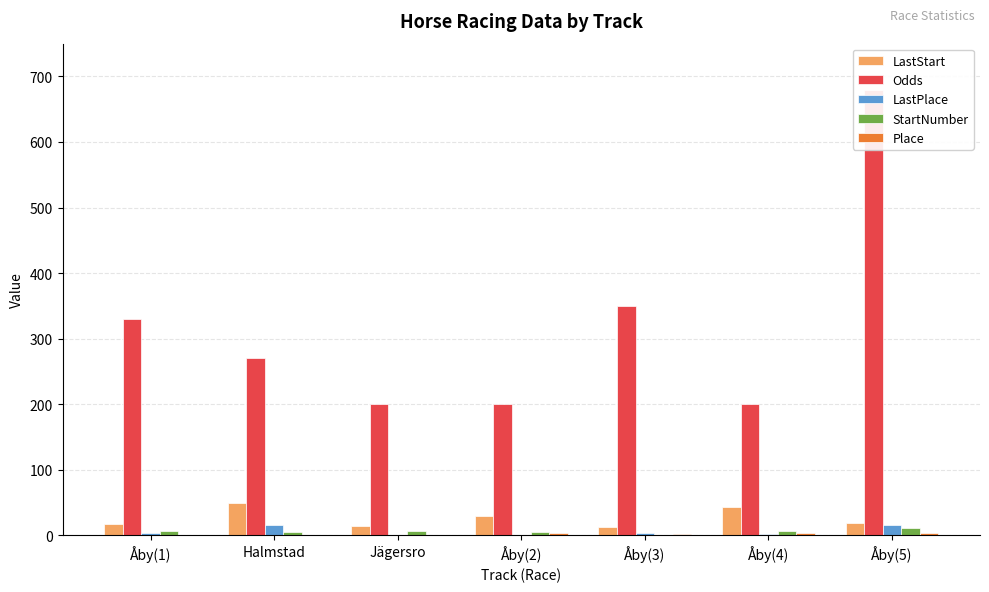

Rank the series by their maximum value, from highest to lowest.

Odds, LastStart, LastPlace, StartNumber, Place